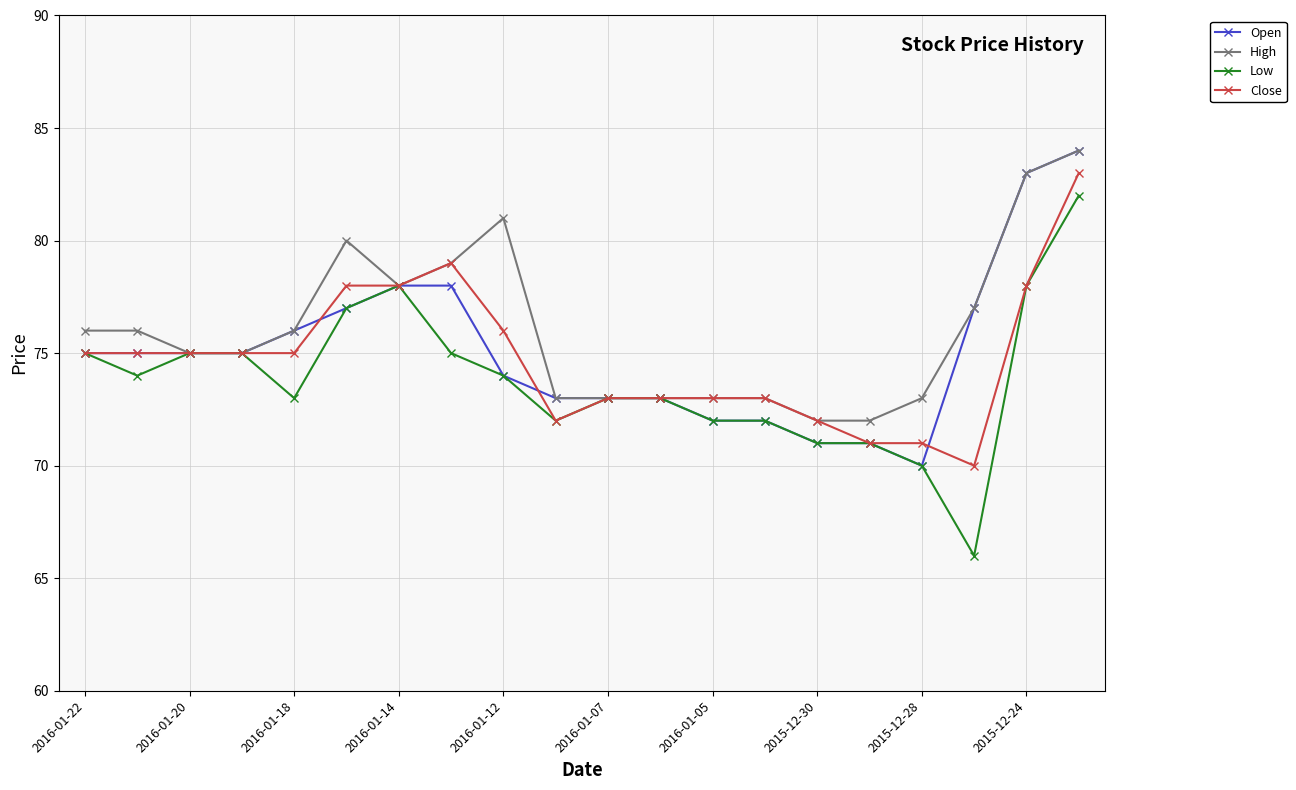

What is the value of the High point at the 3rd from the left?

75